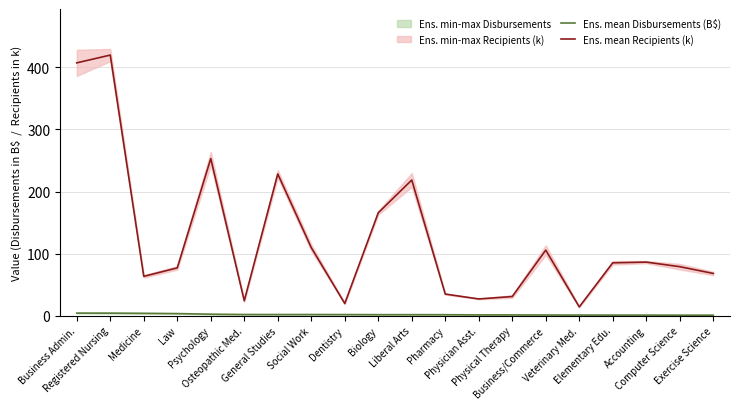

What is the spread (max minus min) of values at Law?

73.7